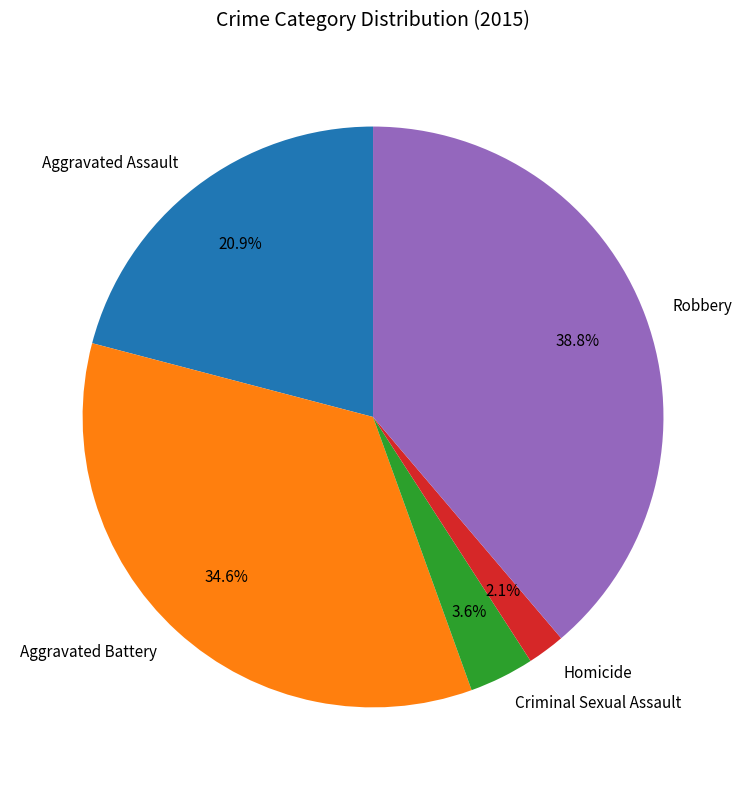

Rank the categories by value from highest to lowest.

Robbery, Aggravated Battery, Aggravated Assault, Criminal Sexual Assault, Homicide